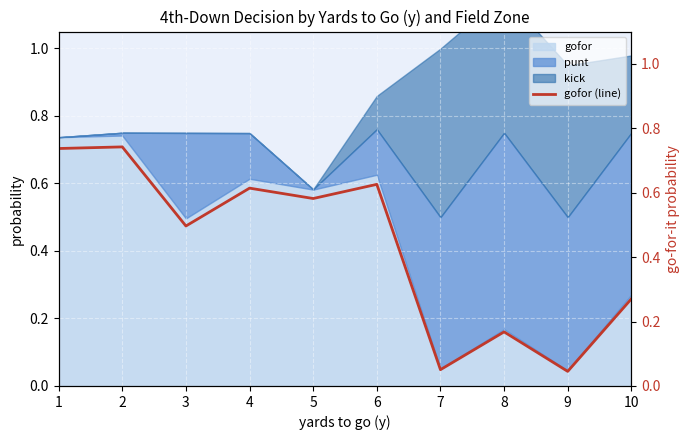

True or false: the data shows 1.0 at 5.

False